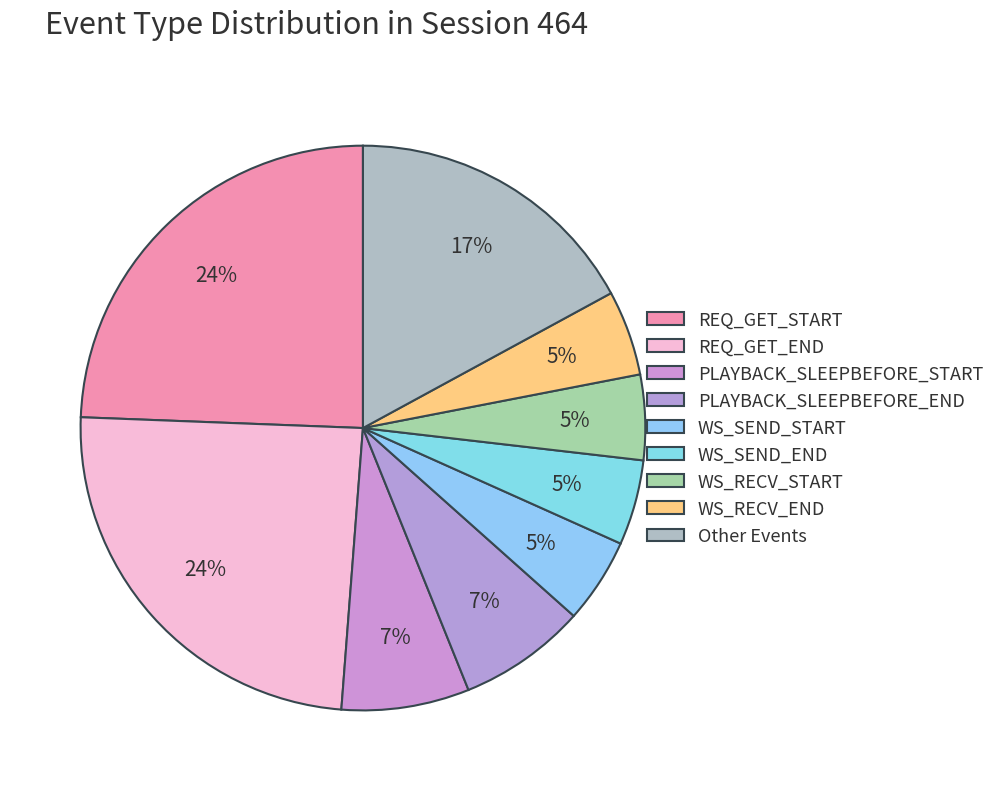

How many segments does this pie chart have?

9